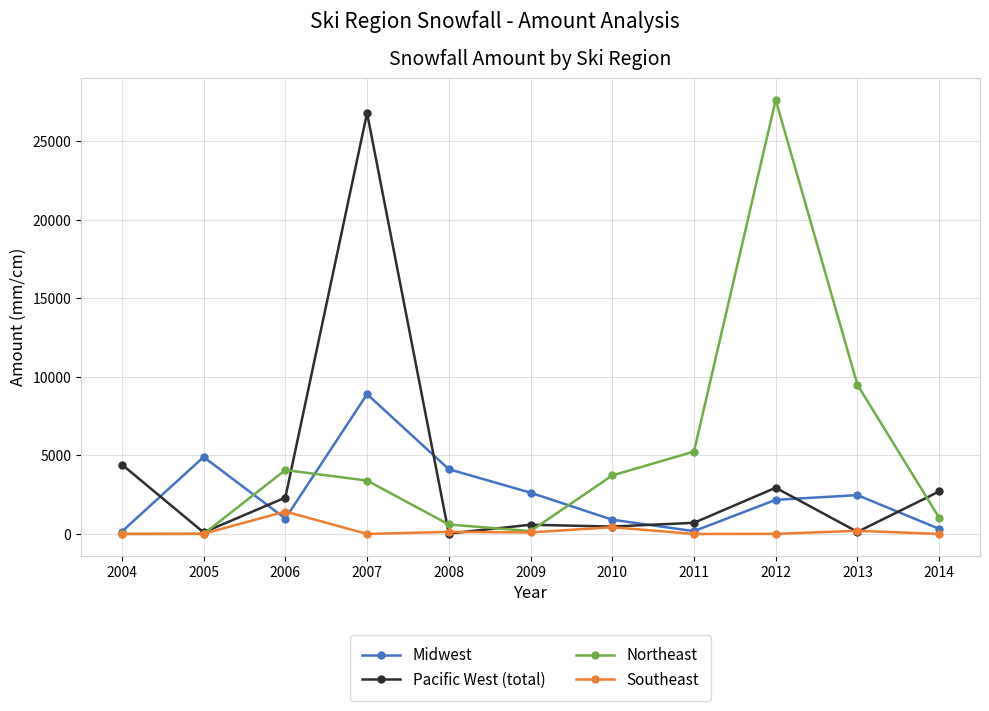

True or false: Northeast has more than 1 interior local peaks.

True